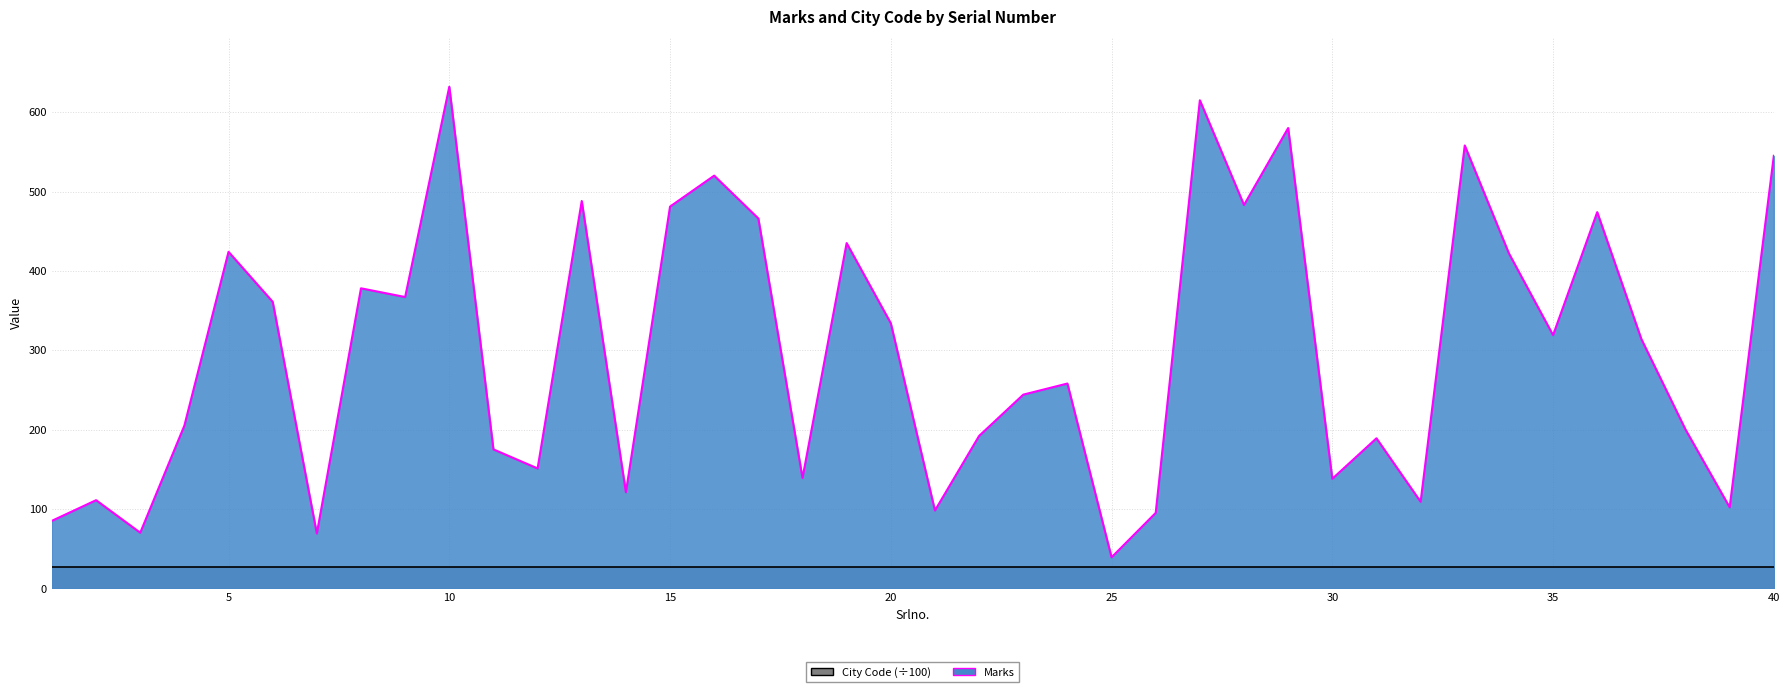

Between 36 and 33, which is larger?

33